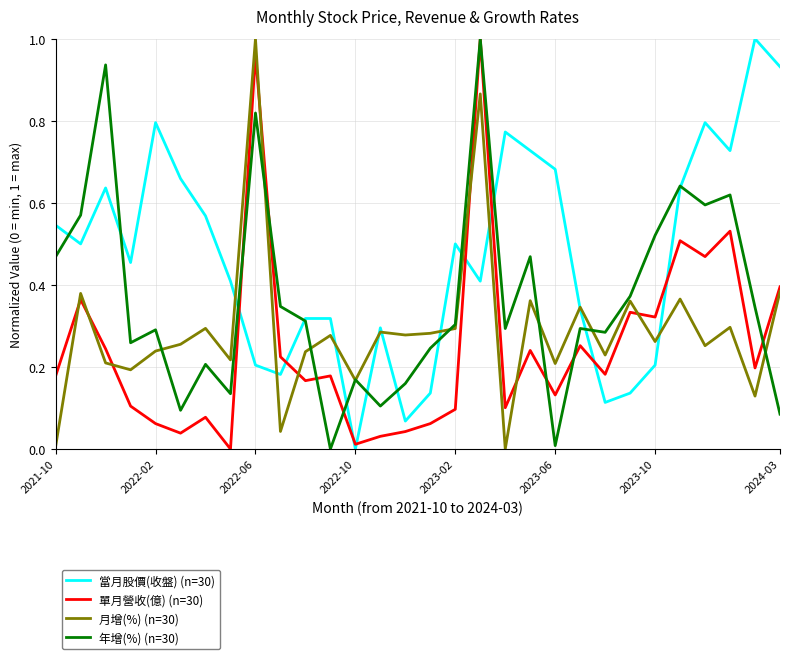

After their last crossing, which series has the higher values: 月增(%) (n=30) or 當月股價(收盤) (n=30)?

當月股價(收盤) (n=30)